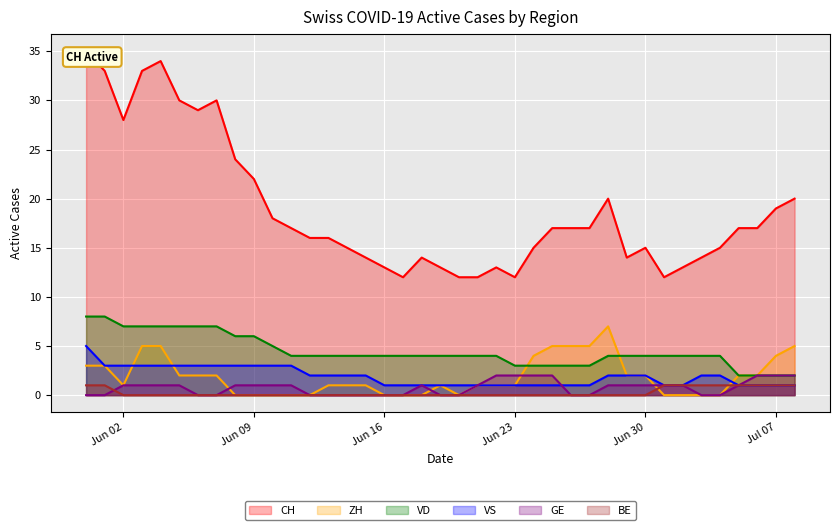

How many times do GE and BE cross each other?

1